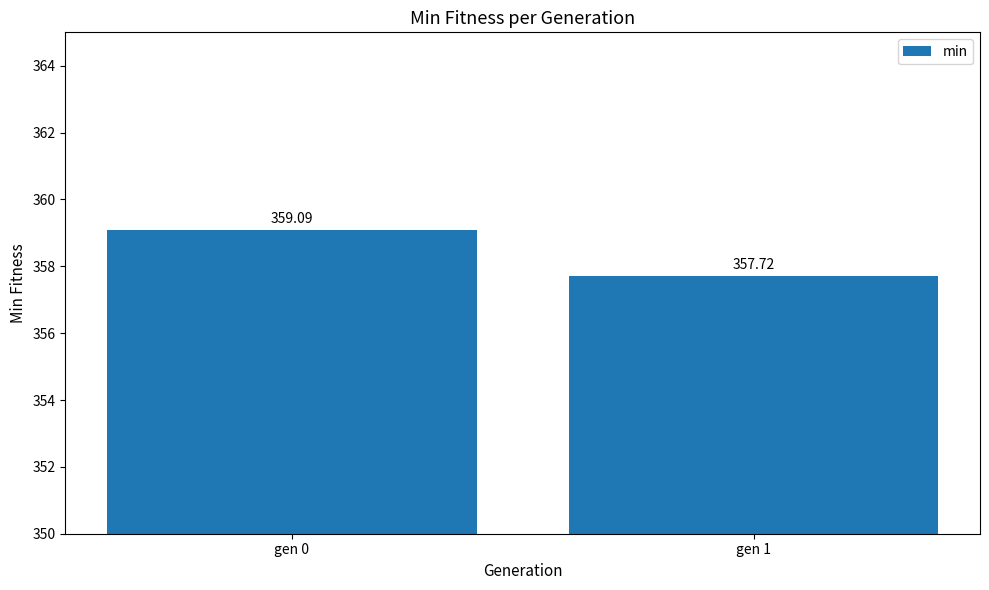

Rank the categories by value from highest to lowest.

gen 0, gen 1